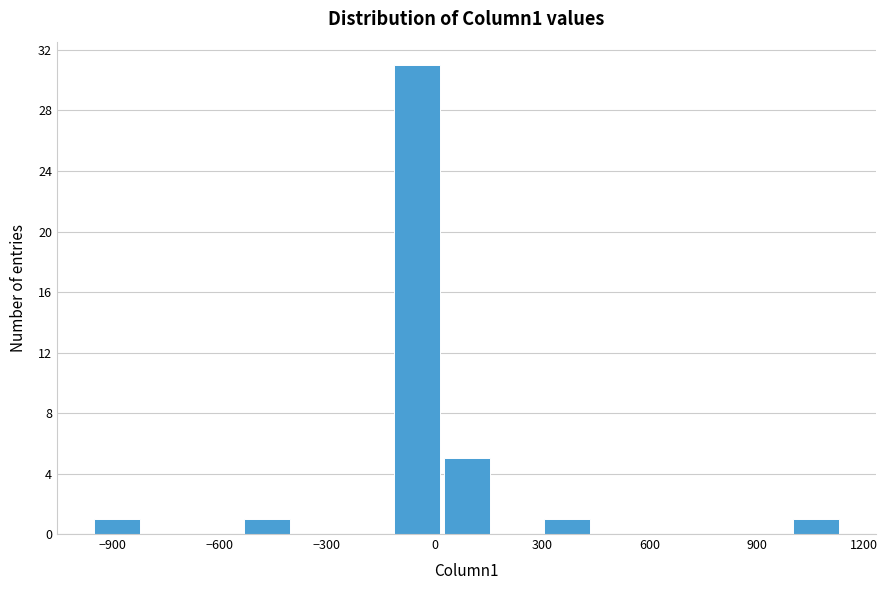

Read against the x-axis, roughly where is the centre of the tallest bar?

-50